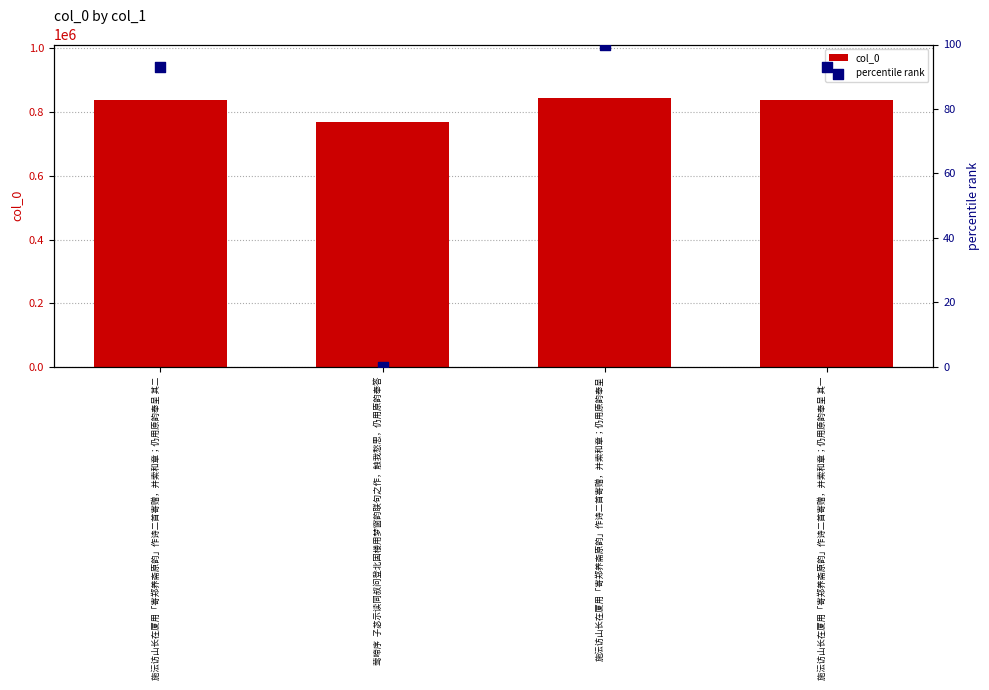

What is the total value across all series at 施沄访山长在厦用「寄郑养斋原韵」作诗二首寄赠，并索和章；仍用原韵奉呈 其一?

838672.1